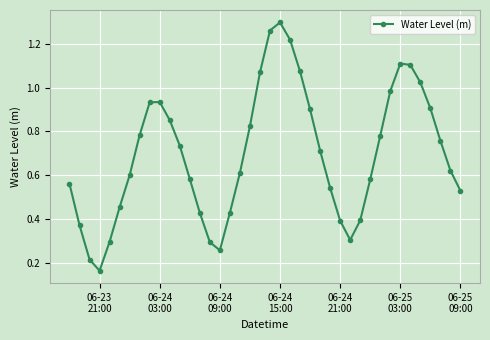

What is the sum of all values?

27.9